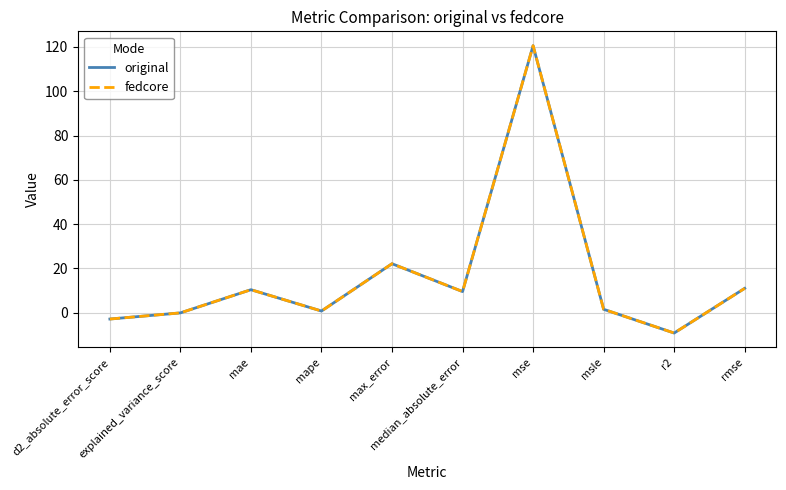

Does the chart display data point markers on the line(s)?

No